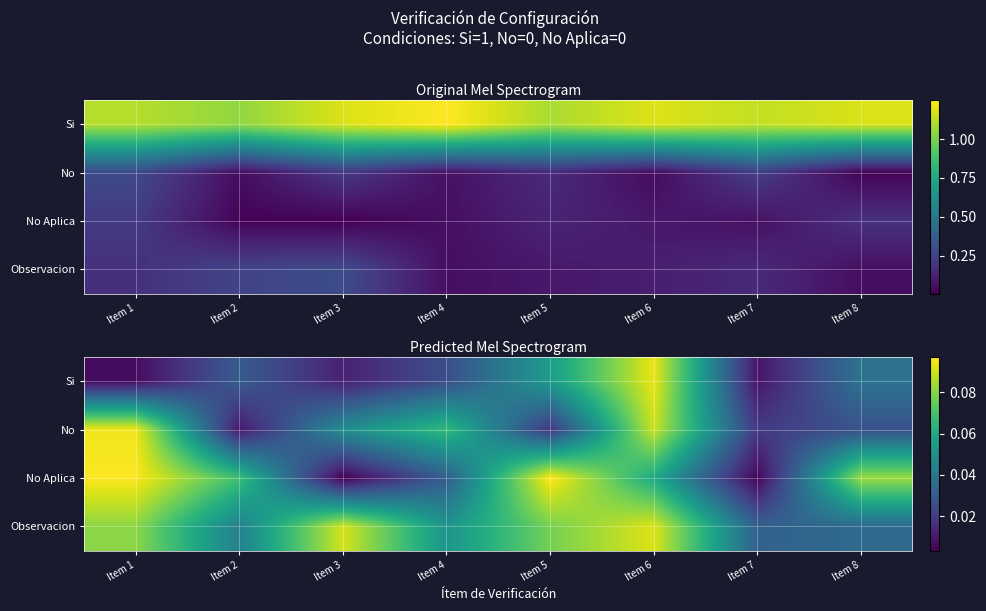

Rank the categories by No value from lowest to highest.

Item 2, Item 5, Item 7, Item 8, Item 3, Item 4, Item 6, Item 1